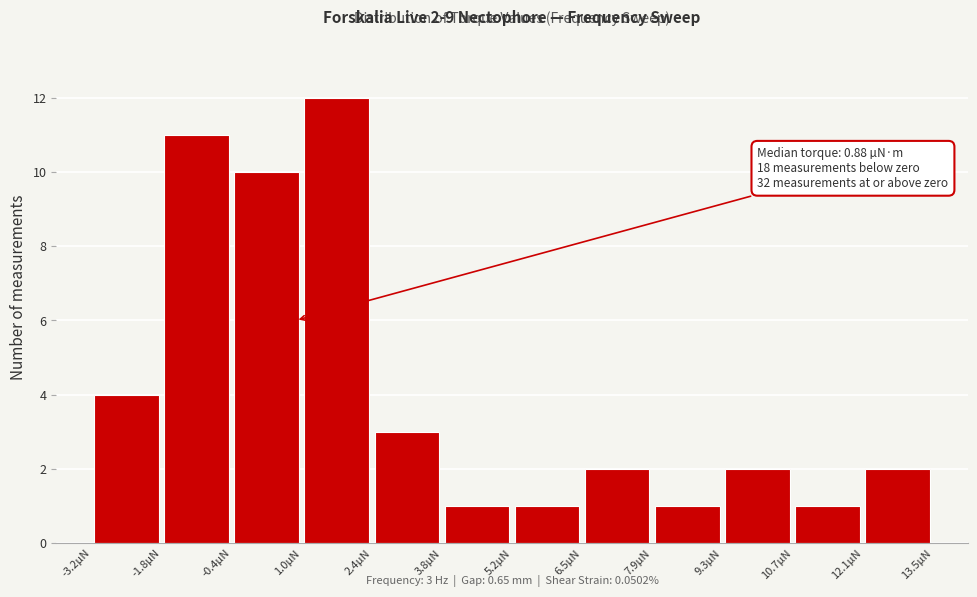

Over which range of the x-axis is the bar tallest?

1.0 to 2.4